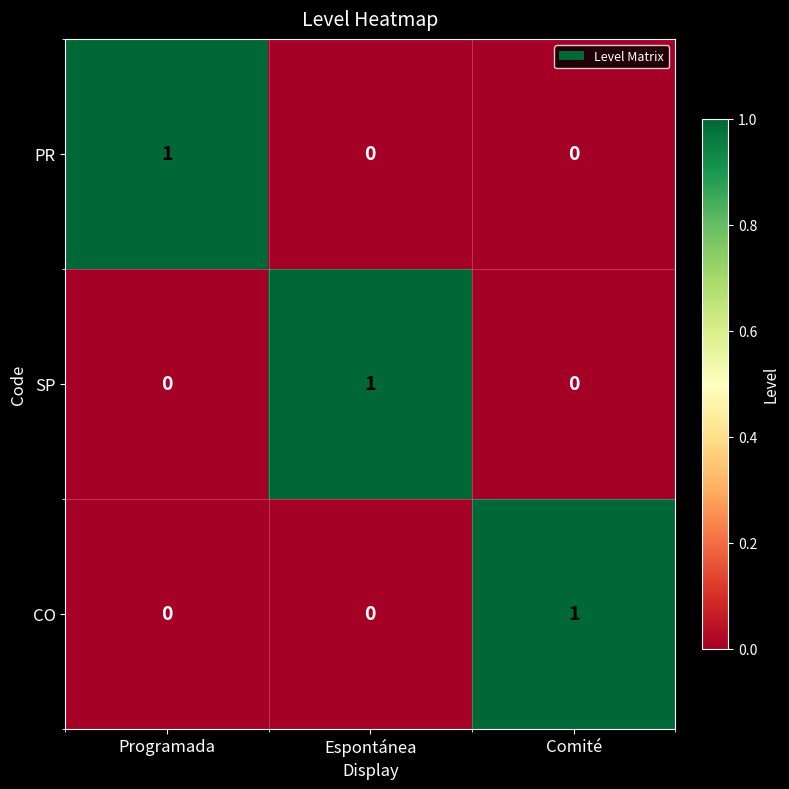

How many data points does each series have?

3